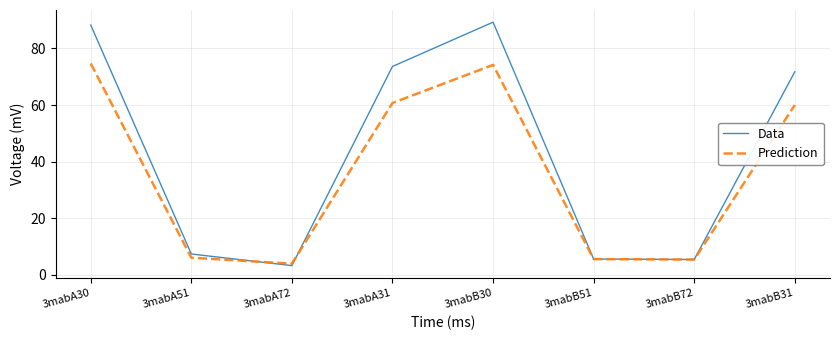

What is the sum of all Data values?

344.4